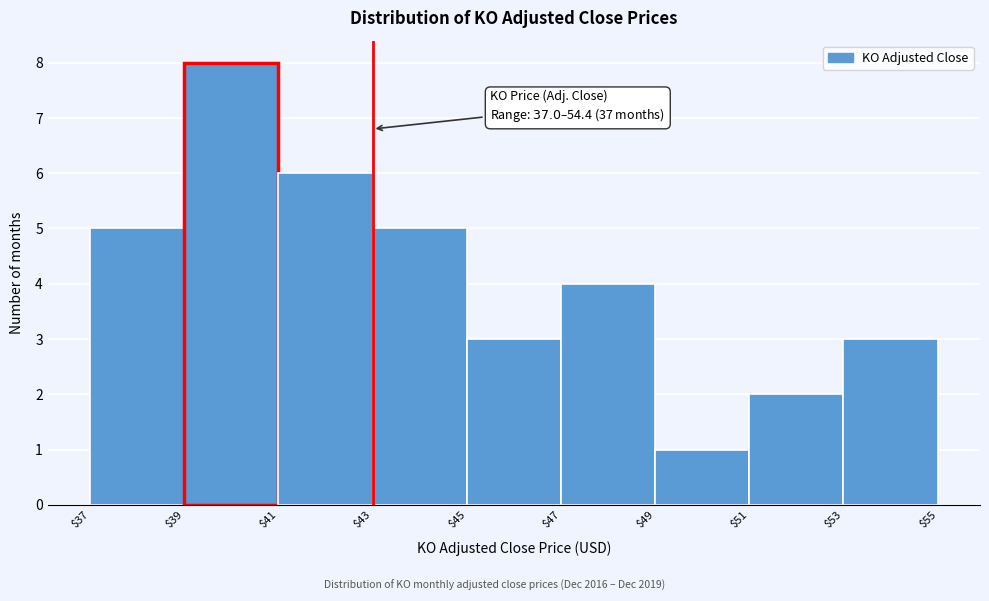

Over which range of the x-axis is the bar tallest?

$39 to $41